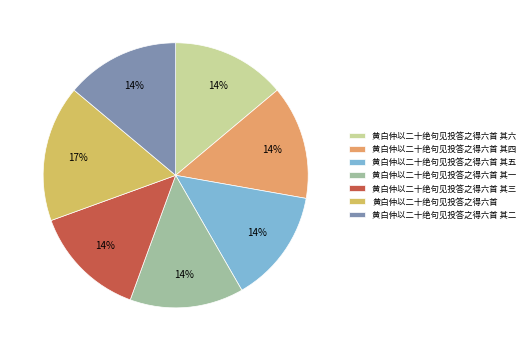

Is 黄白仲以二十绝句见投答之得六首 其三 the majority of the pie?

No